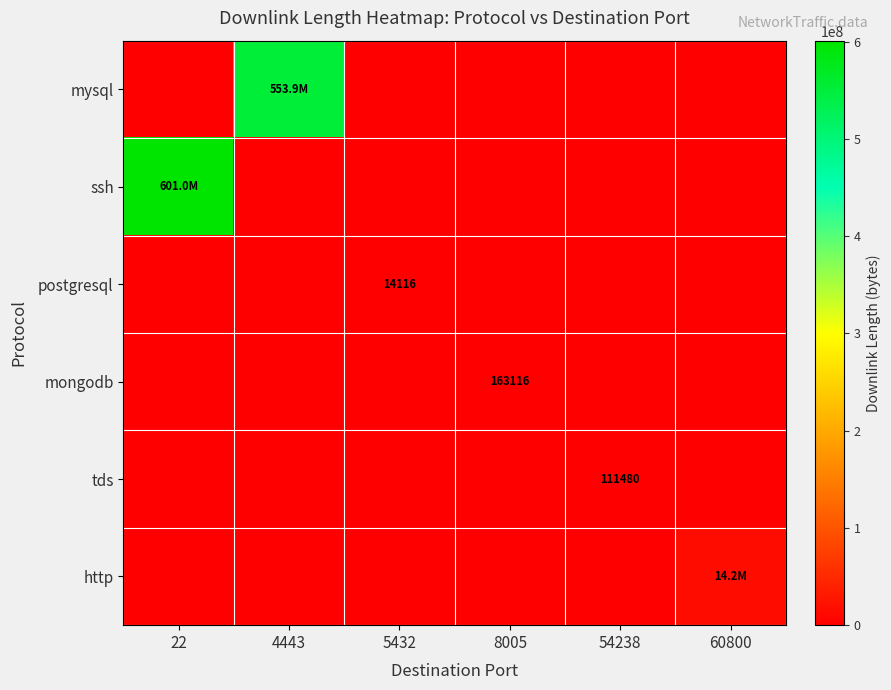

At which category is the sum across all series the highest?

22